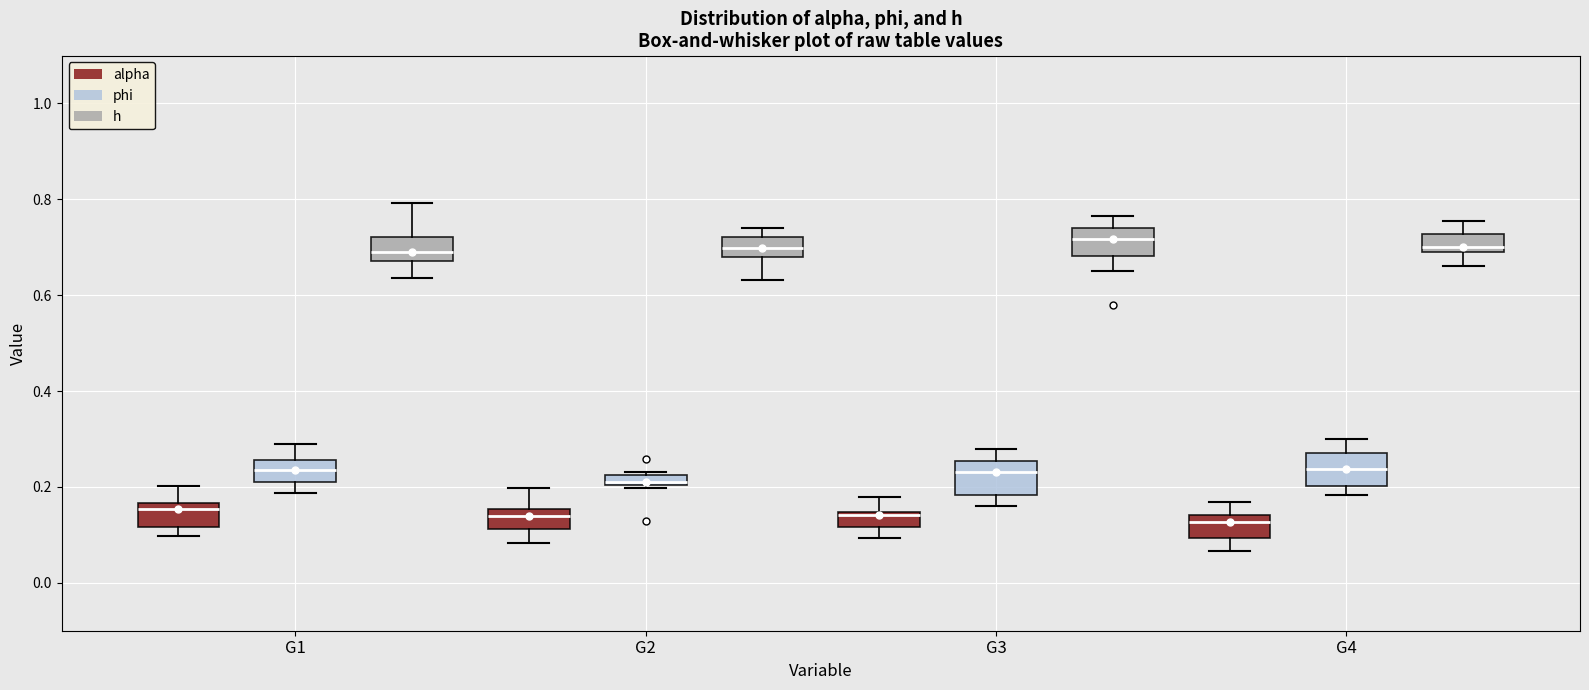

Where is the lower edge of the box for G3 (h) on the y-axis? The values are not printed on the chart, so give them approximately, as read against the axis.

0.68